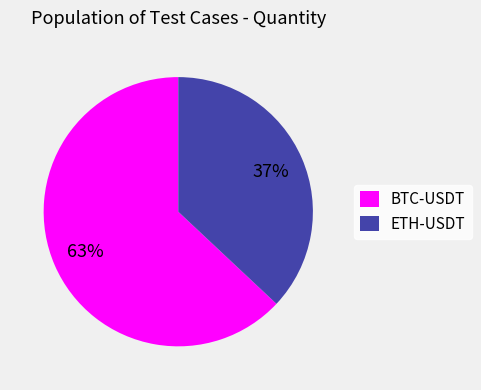

Combined, do ETH-USDT and BTC-USDT account for over 50%?

Yes